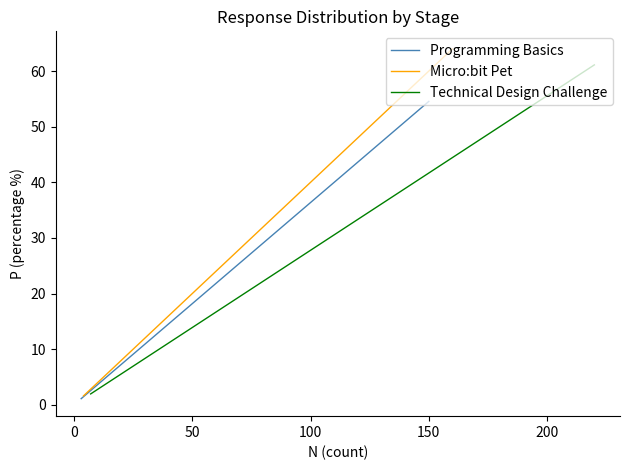

True or false: Programming Basics has more than 2 points higher than both neighbors.

False